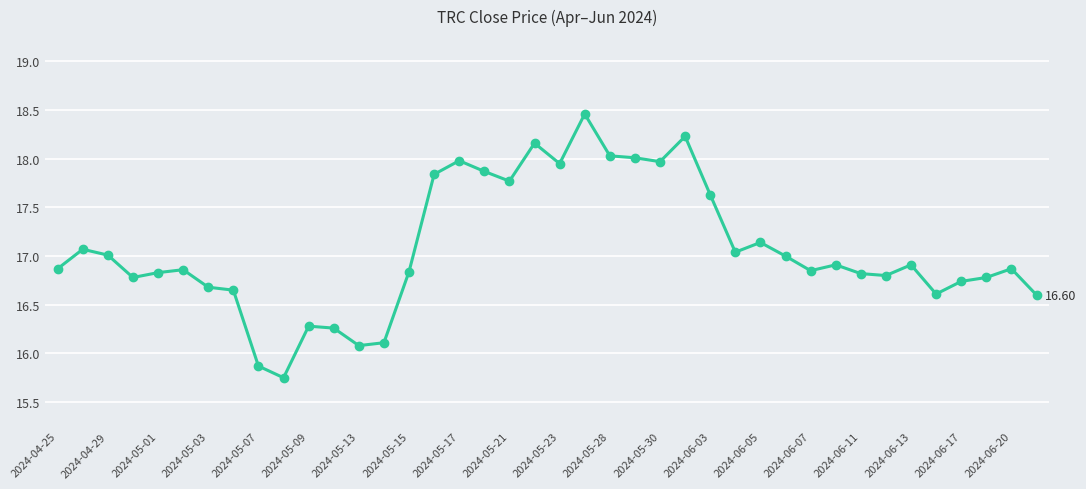

True or false: there are more than 1 points higher than both neighbors.

True